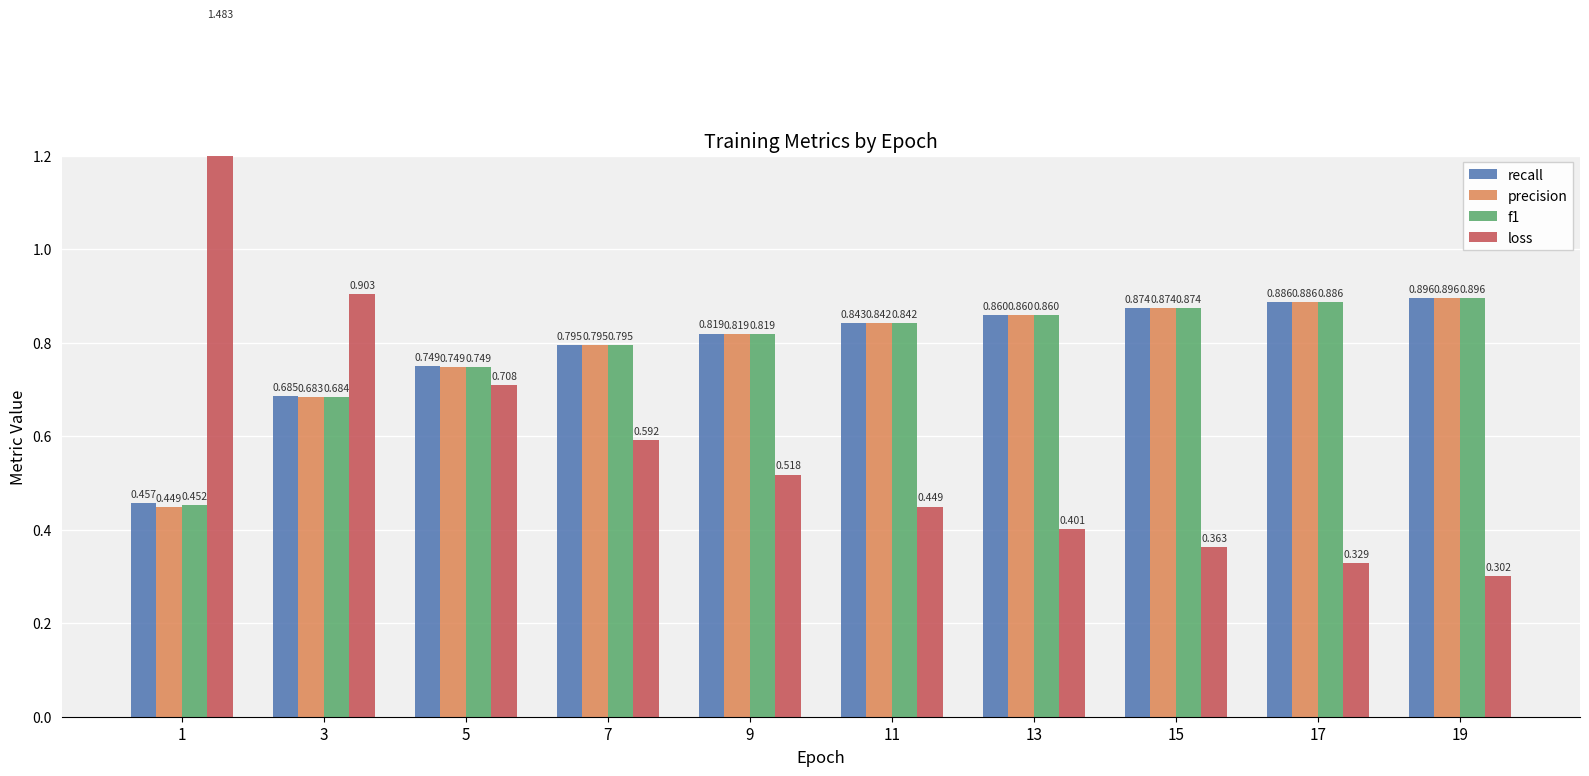

What is the value of the precision bar at the 9th from the left?

0.9